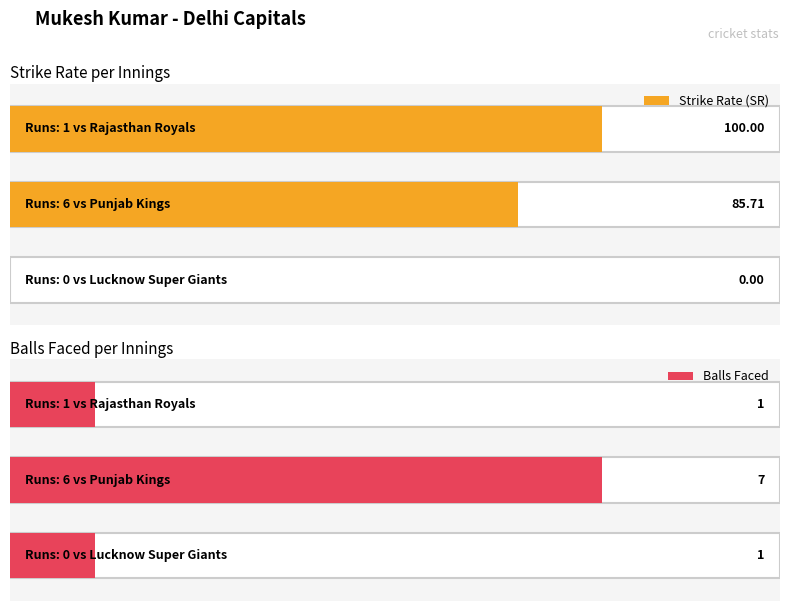

What is the total value across all series at 6?

92.7